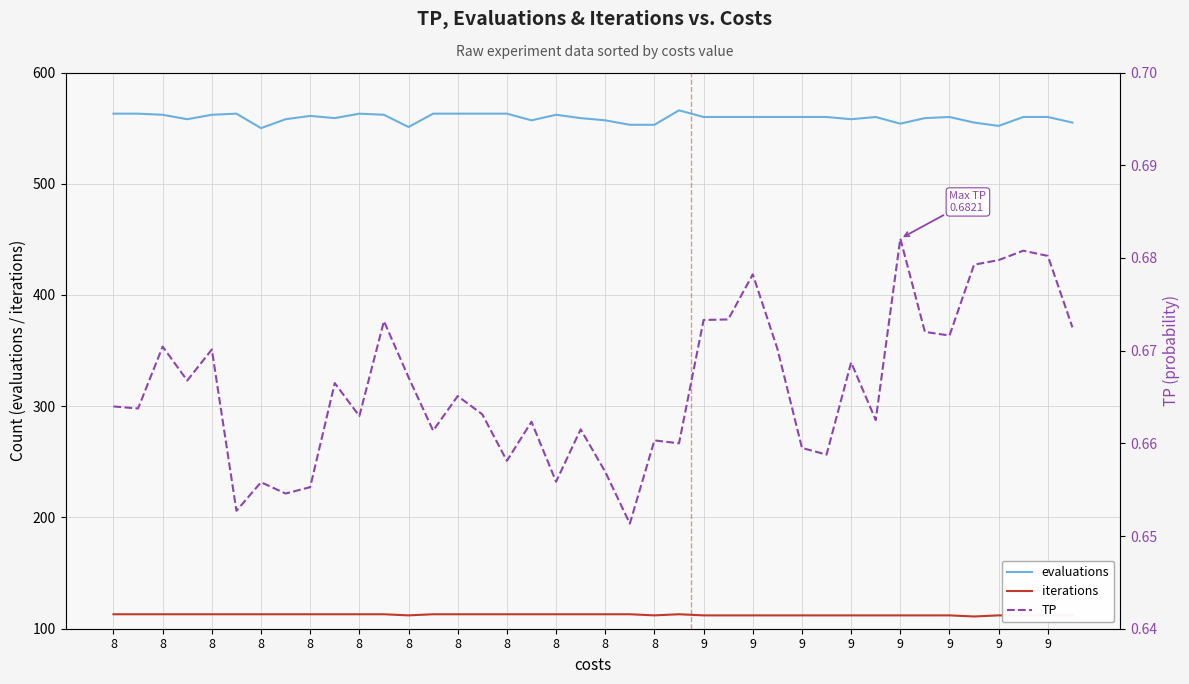

What is the lowest value of the iterations series?

111.0